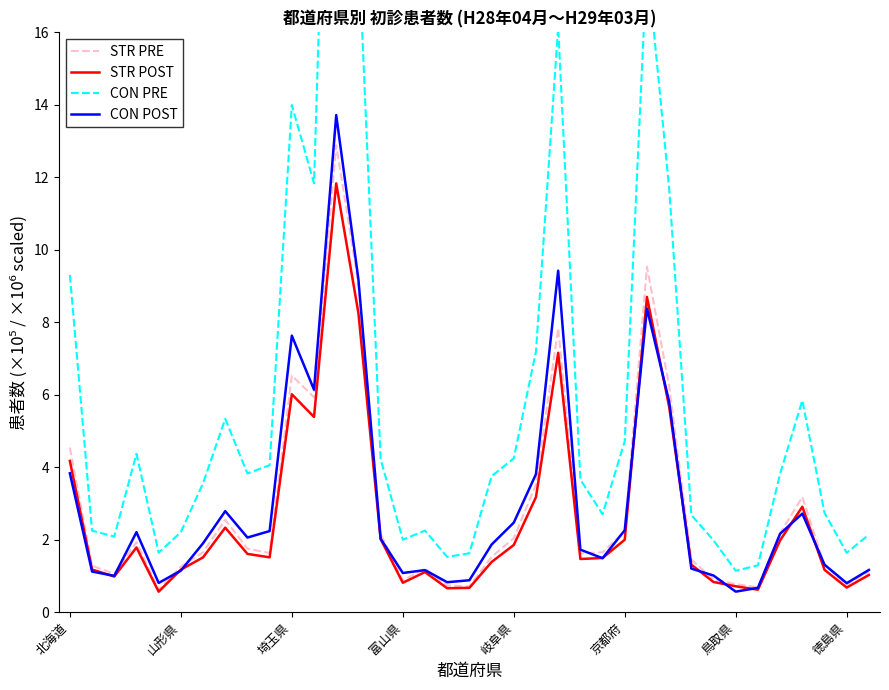

Rank the series by their maximum value, from lowest to highest.

STR POST, STR PRE, CON POST, CON PRE